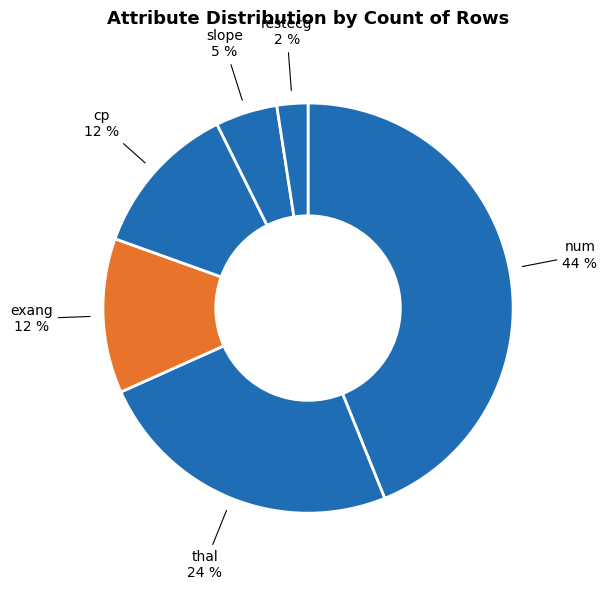

How many segments does this pie chart have?

6